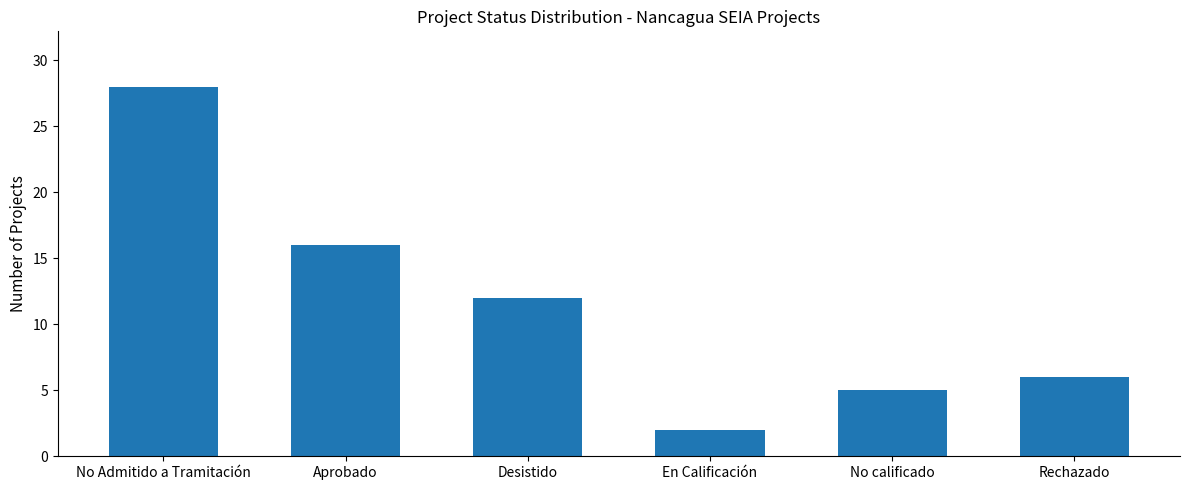

Rank the categories by value from highest to lowest.

No Admitido a Tramitación, Aprobado, Desistido, Rechazado, No calificado, En Calificación